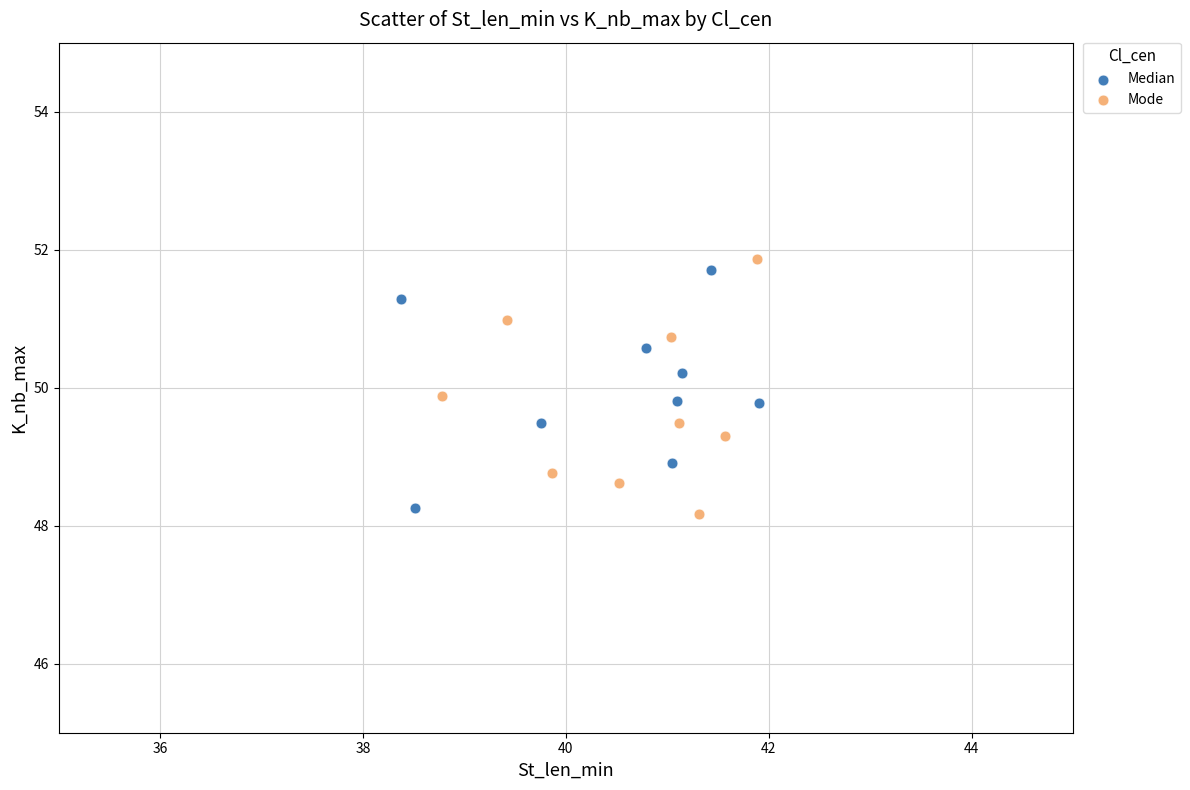

Which series reaches the maximum Y coordinate?

Mode